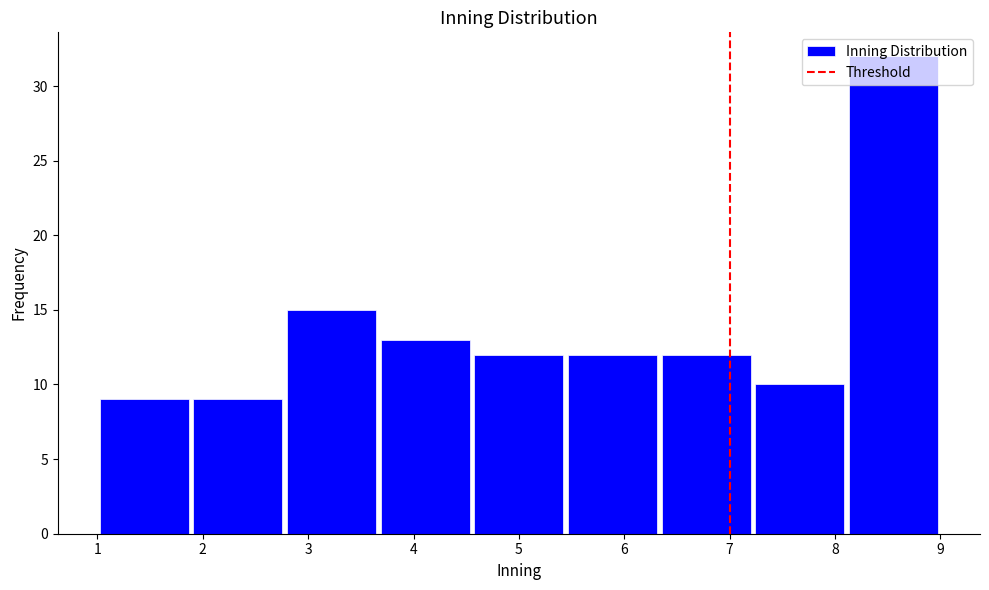

Which range on the x-axis has the tallest bar?

8.1 to 9.0